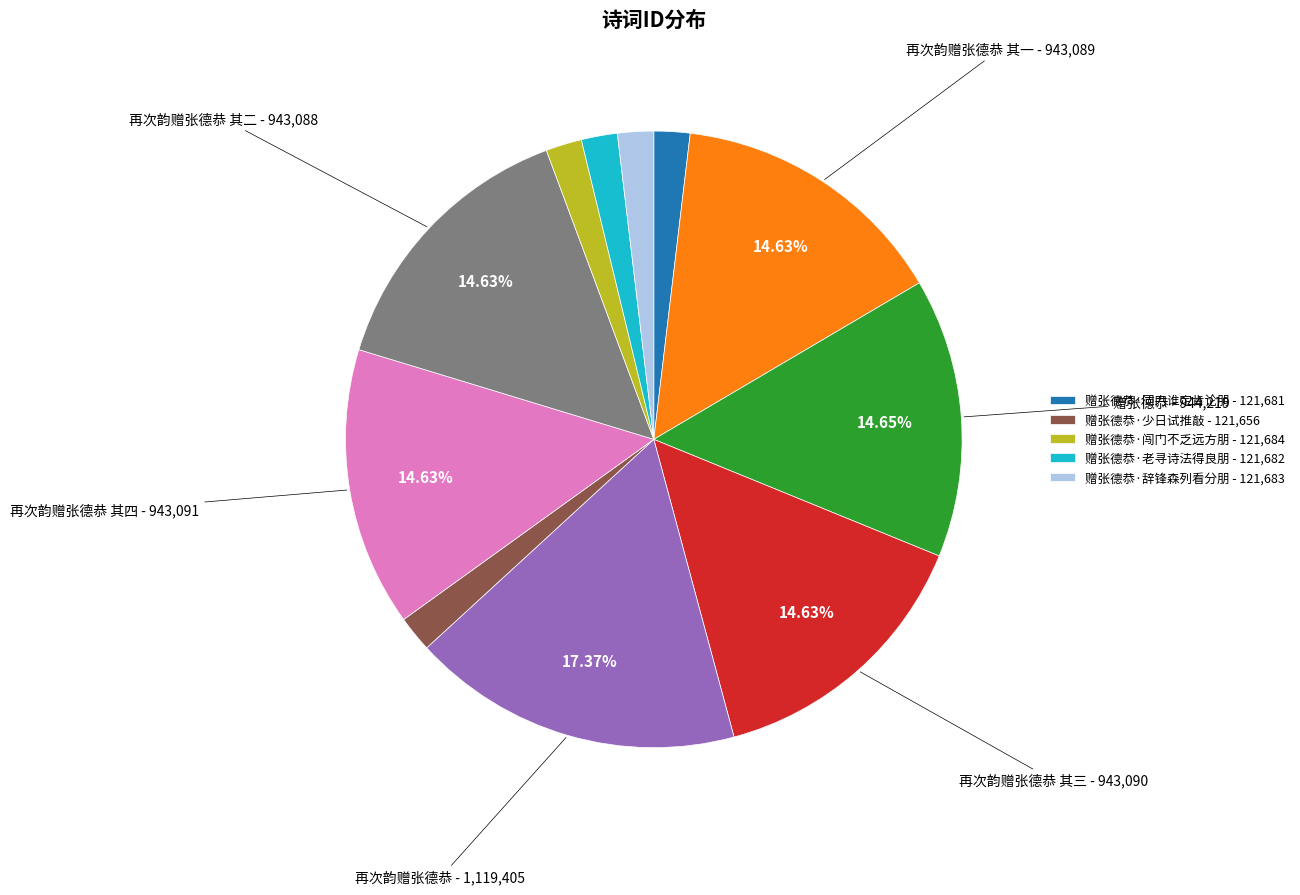

Count the number of slices in the pie.

11